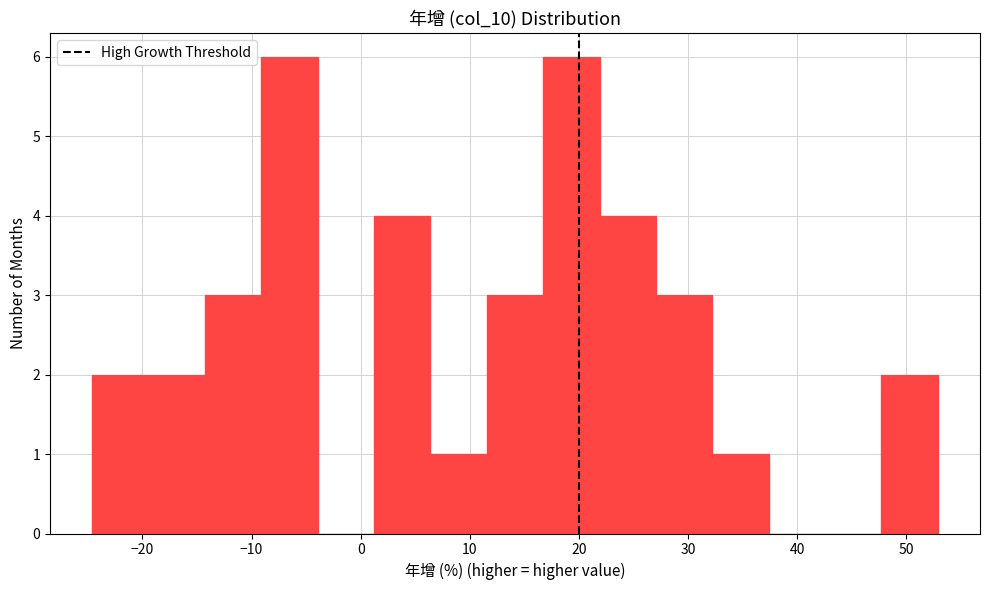

How tall is the bar that spans 27 to 32 on the x-axis? Neither the bar edges nor the heights are printed on the chart, so give them approximately, as read against the axes.

3